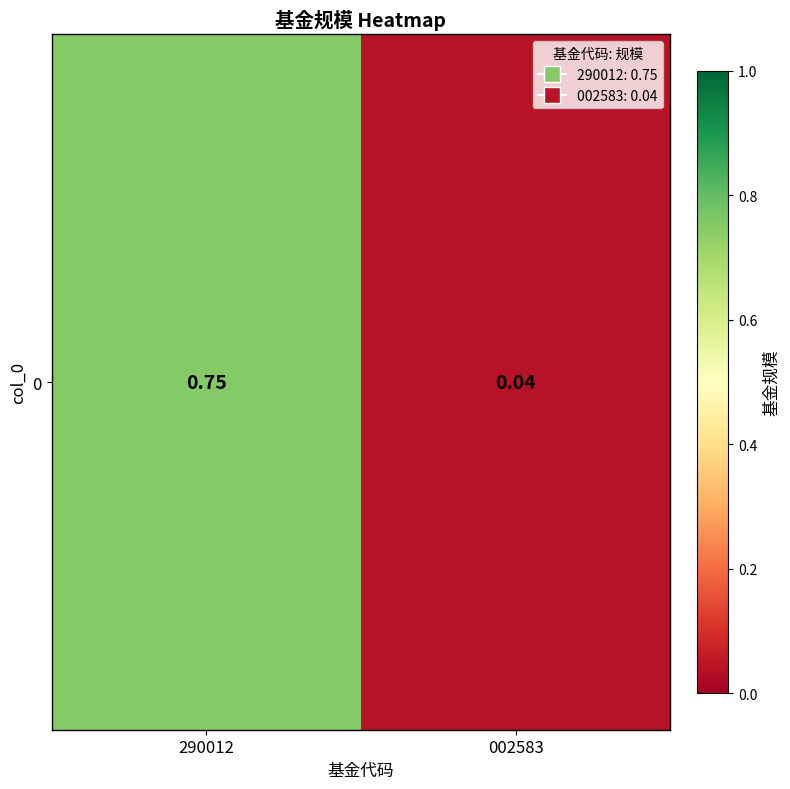

What is the difference between the maximum and minimum values?

0.7